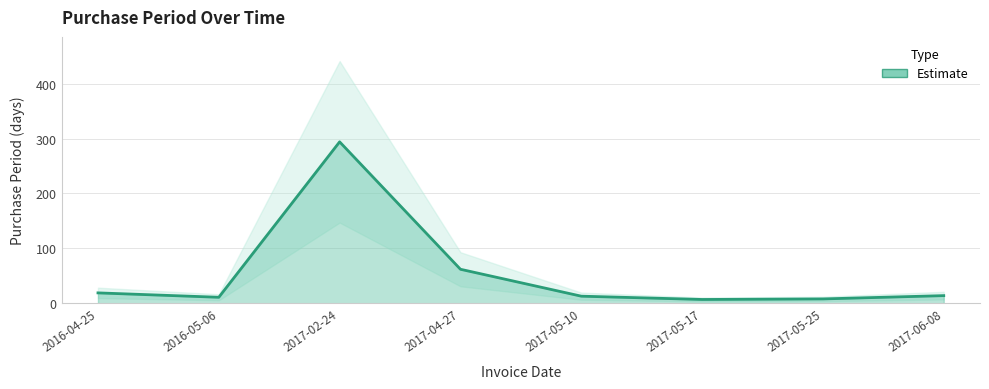

True or false: there are more than 0 points higher than both neighbors.

True